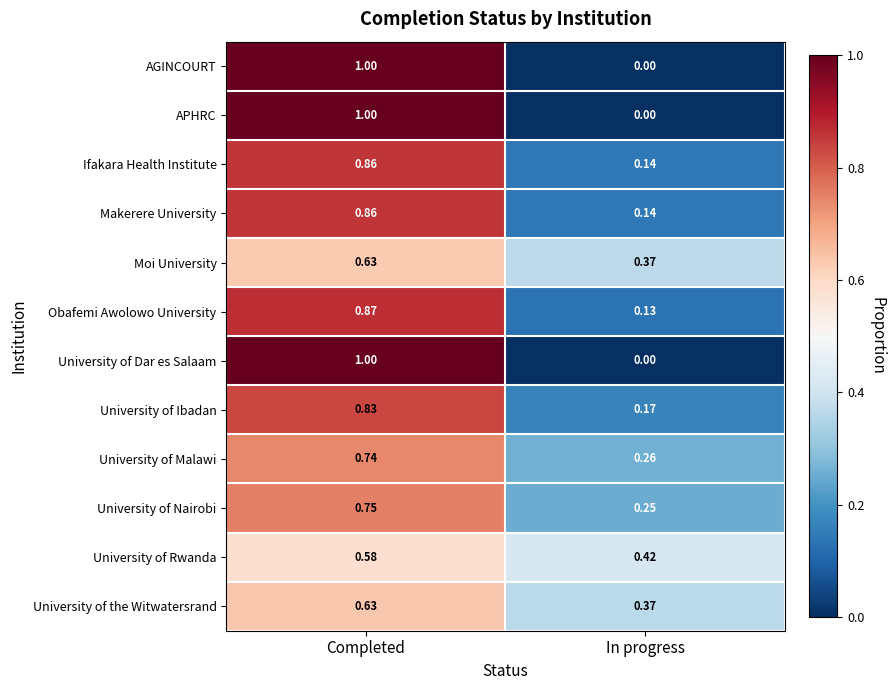

Count the number of data series in this chart.

12